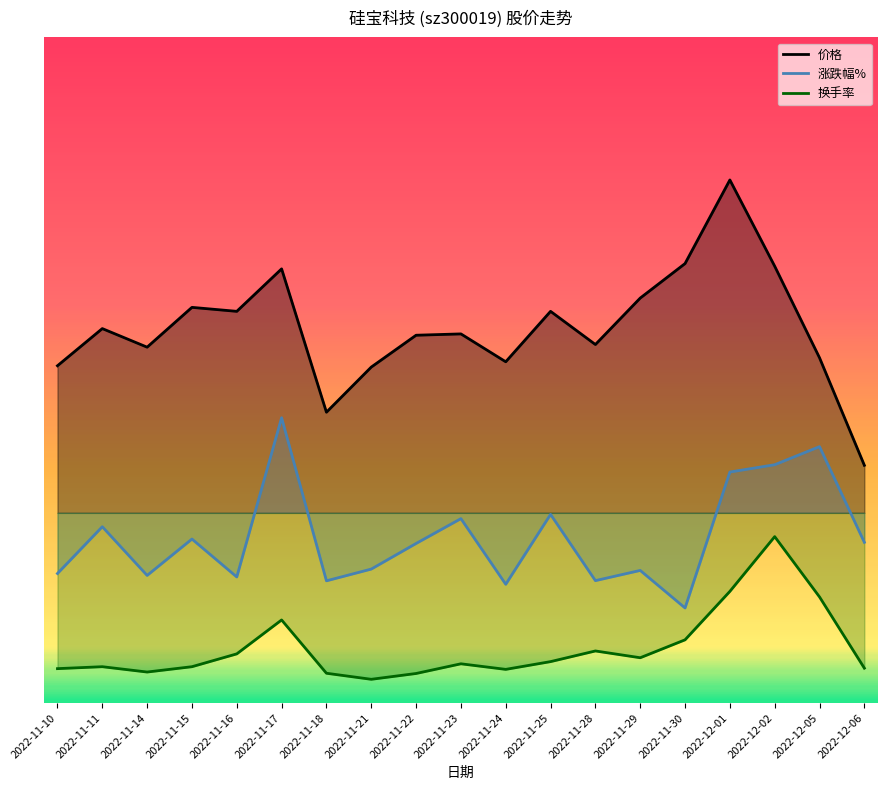

Which series has the largest total across all categories?

价格